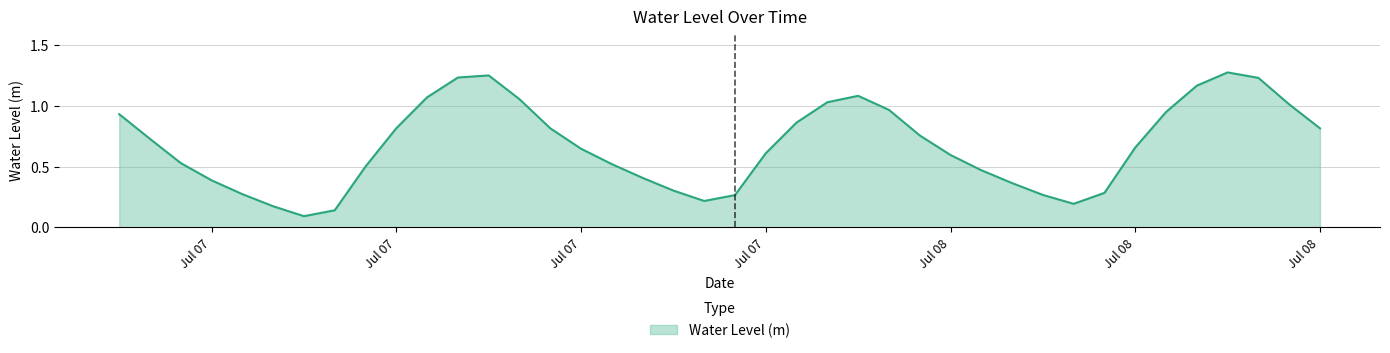

Does the chart display data point markers on the line(s)?

No